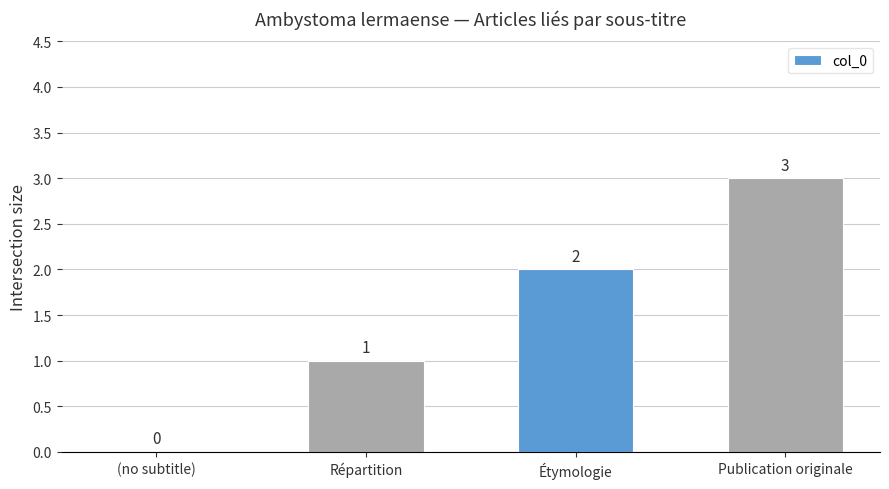

Which has a higher value, Publication originale or (no subtitle)?

Publication originale